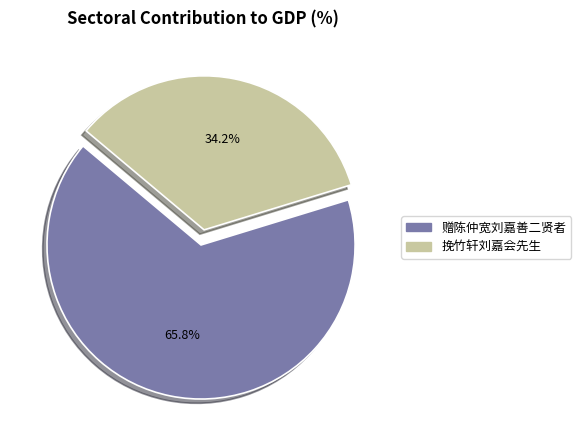

To the nearest percent, what is the combined percentage of 赠陈仲宽刘嘉善二贤者 and 挽竹轩刘嘉会先生?

100%